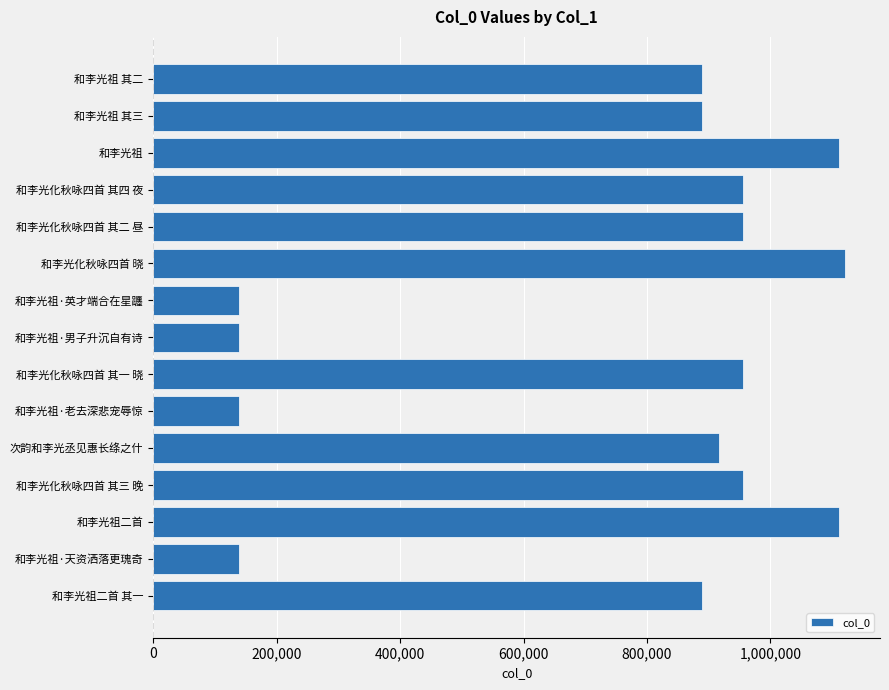

True or false: the data shows 916103 at 次韵和李光丞见惠长绦之什.

True